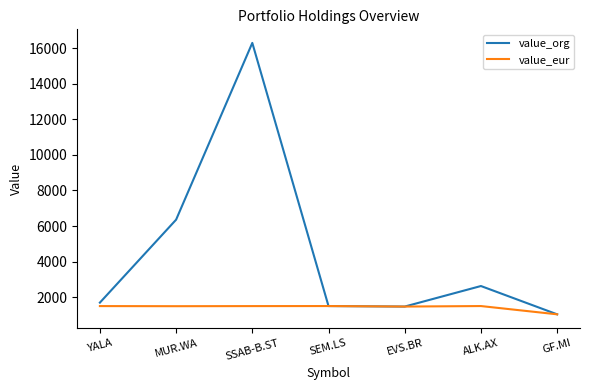

At which label does value_eur first exceed 1494?

YALA